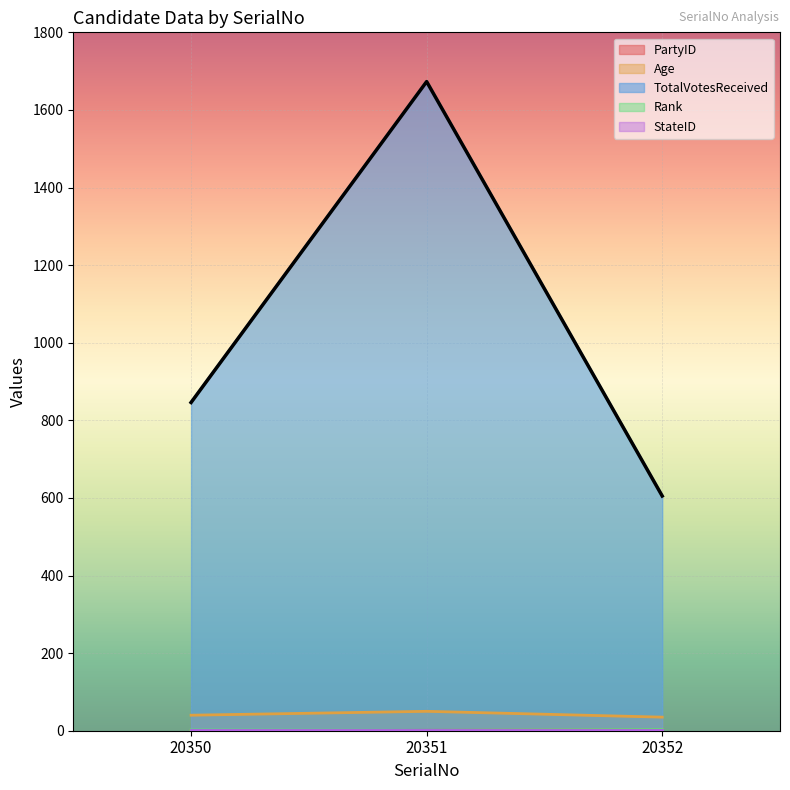

How many data points in TotalVotesReceived are less than 846?

1